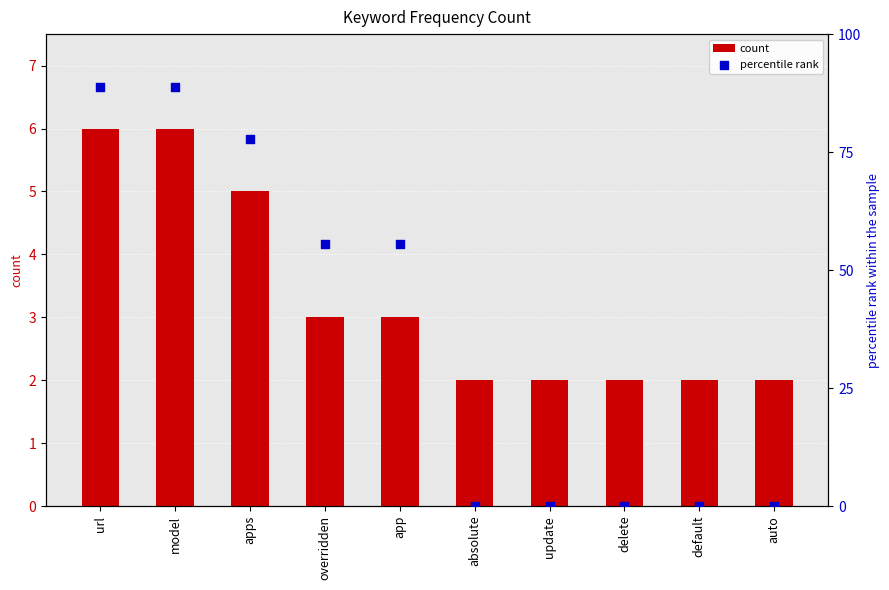

At how many categories does at least one series exceed 28?

5